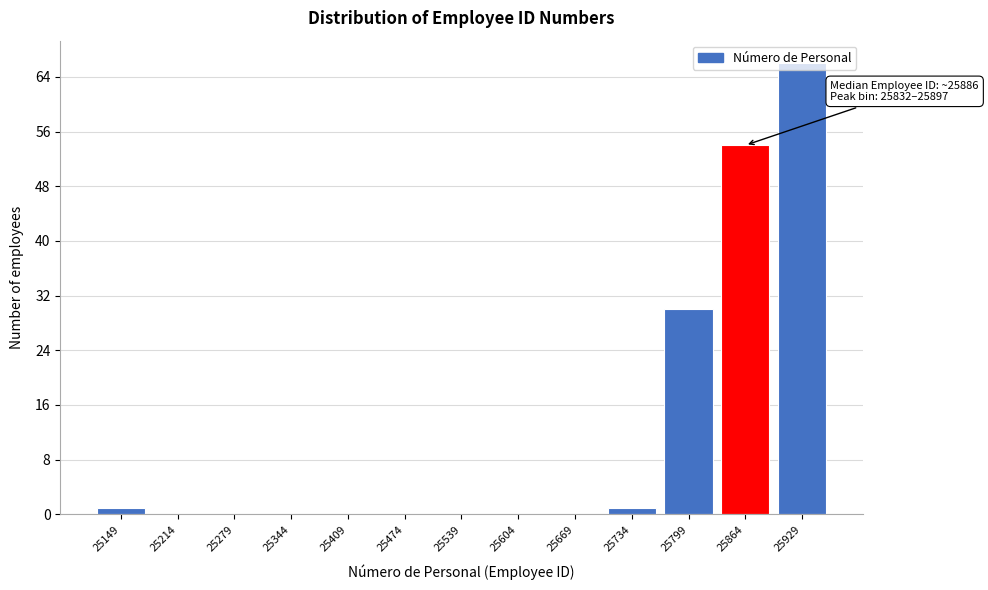

Over which range of the x-axis is the bar tallest?

25897 to 25962